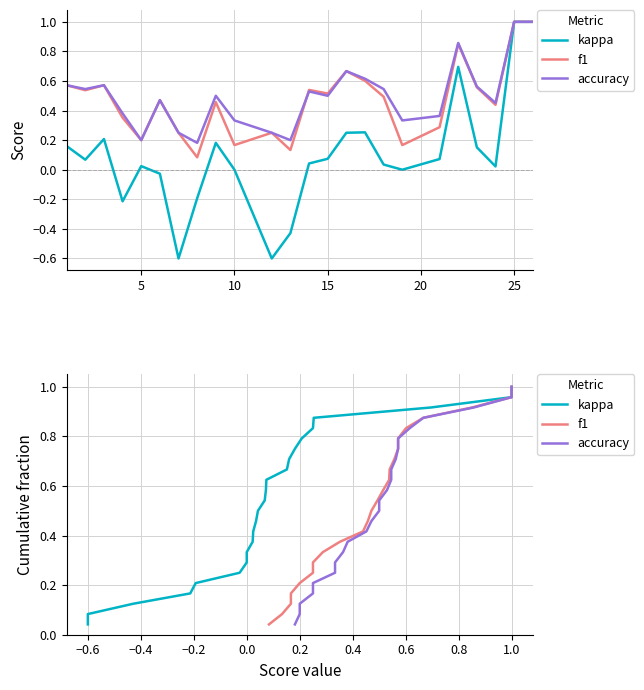

Rank the series by their maximum value, from lowest to highest.

kappa, f1, accuracy